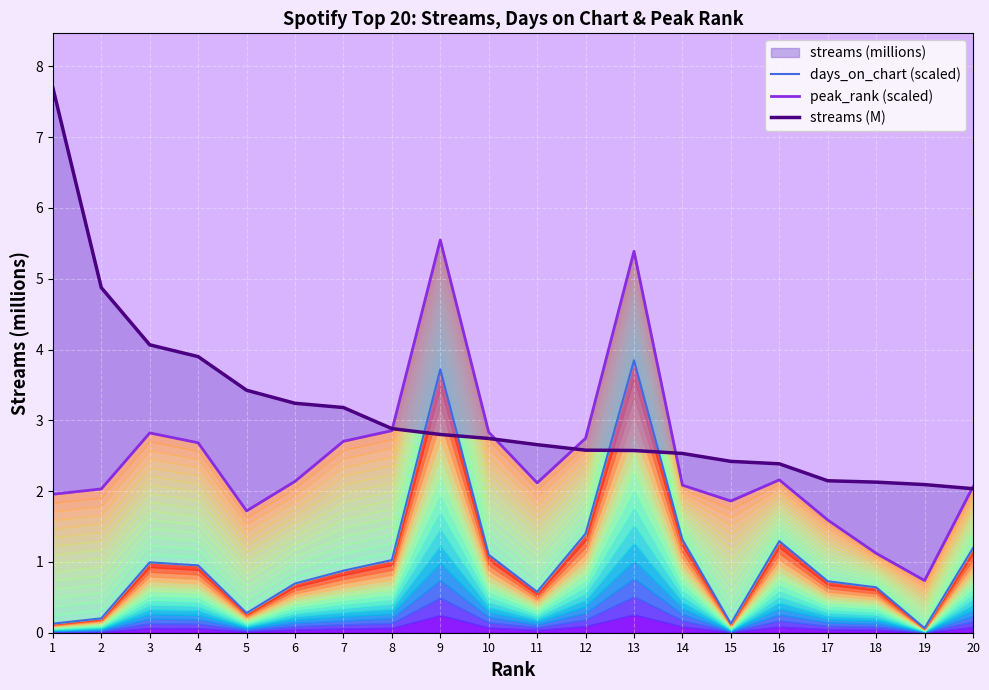

Reading left to right, extract all data points from this chart.

days_on_chart (scaled): 0.1	0.2	1.0	1.0	0.3	0.7	0.9	1.0	3.7	1.1	0.6	1.4	3.8	1.3	0.1	1.3	0.7	0.6	0.1	1.2
peak_rank (scaled): 2.0	2.0	2.8	2.7	1.7	2.1	2.7	2.9	5.5	2.8	2.1	2.7	5.4	2.1	1.9	2.2	1.6	1.1	0.7	2.1
streams (M): 7.7	4.9	4.1	3.9	3.4	3.2	3.2	2.9	2.8	2.7	2.7	2.6	2.6	2.5	2.4	2.4	2.1	2.1	2.1	2.0